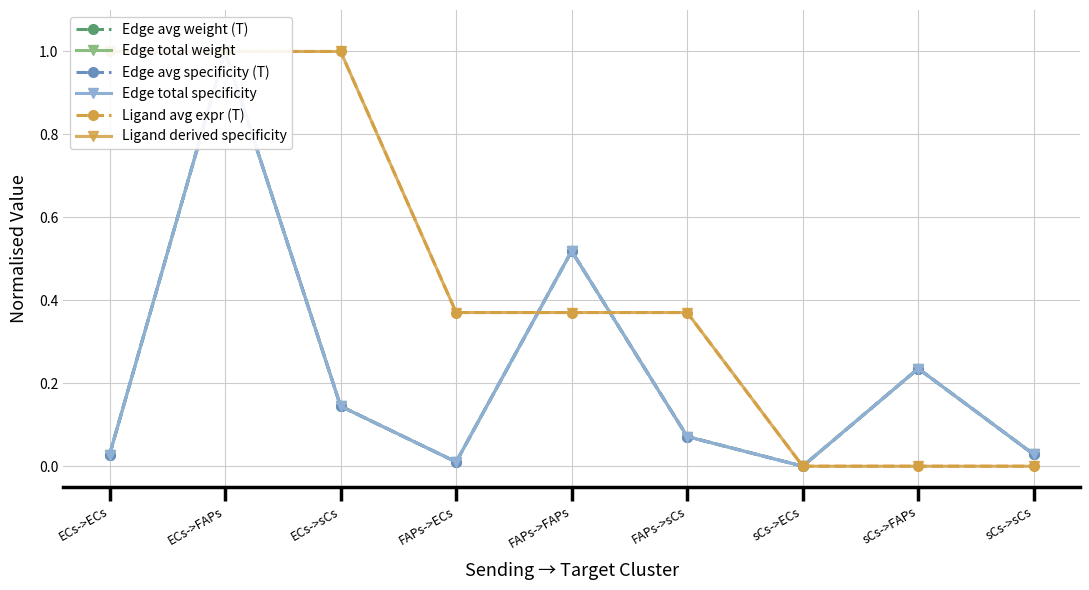

How many lines are shown in the chart?

6